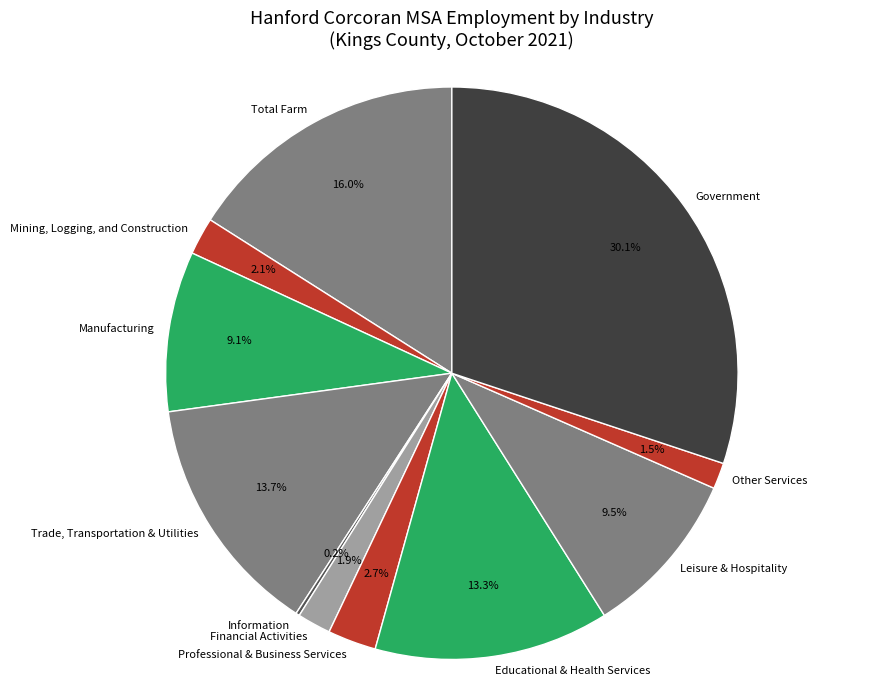

What percentage is the Government slice, to the nearest percent?

30%